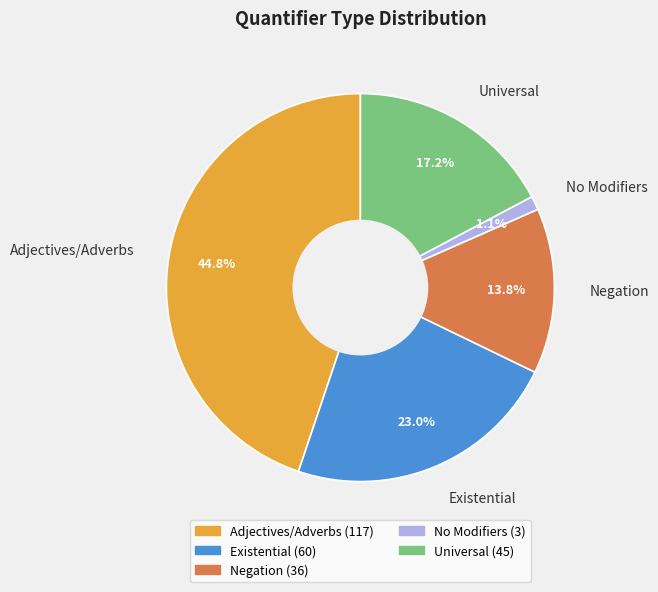

Which slice is the largest?

Adjectives/Adverbs